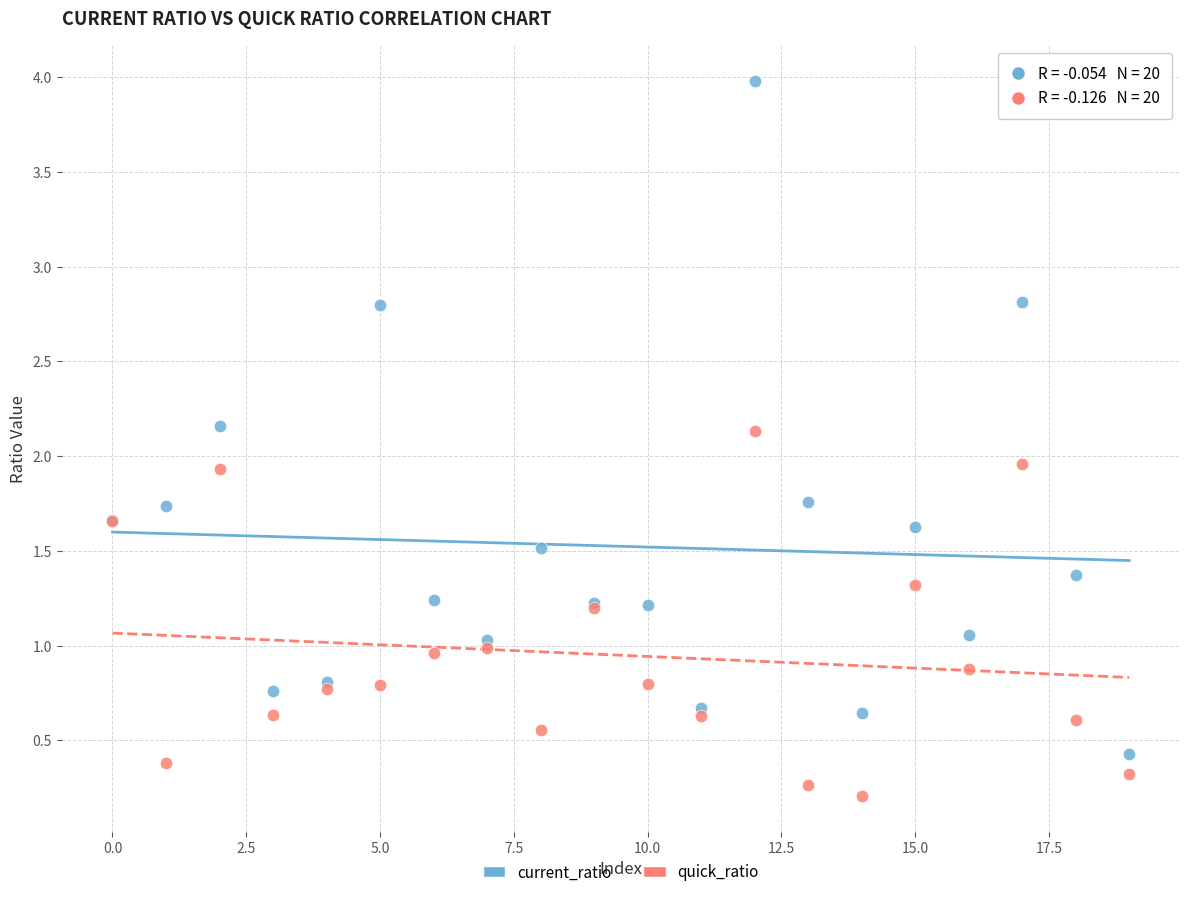

Which series contains the lowest Y value?

quick_ratio